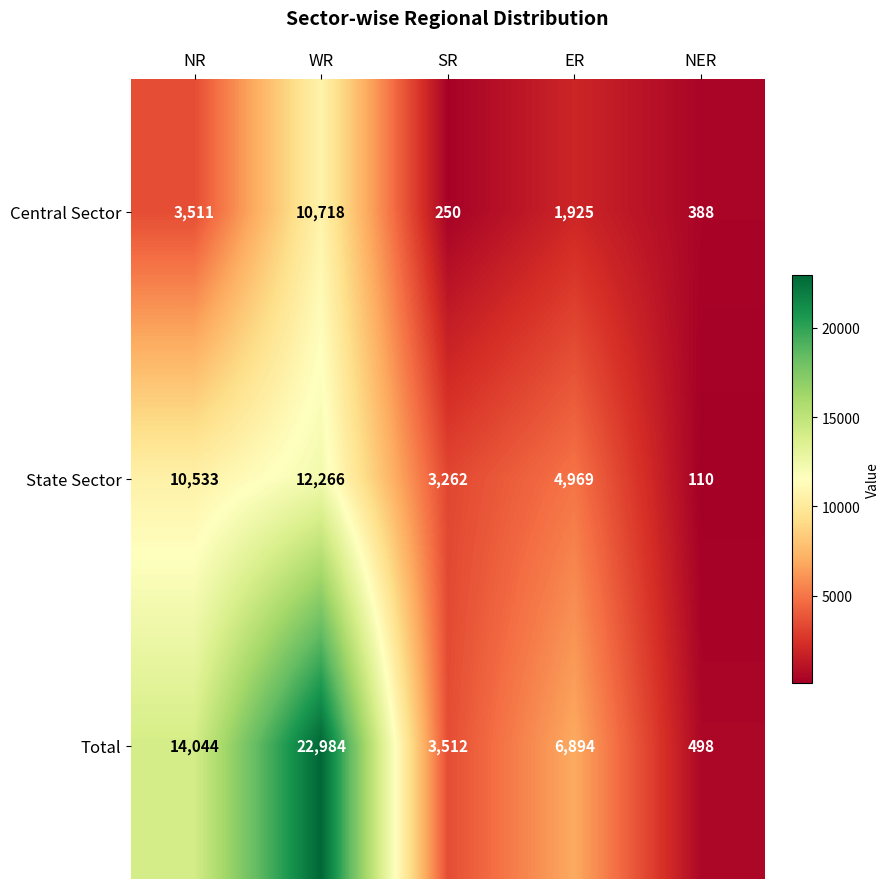

The value of Central Sector at NER is 388. True or false?

True